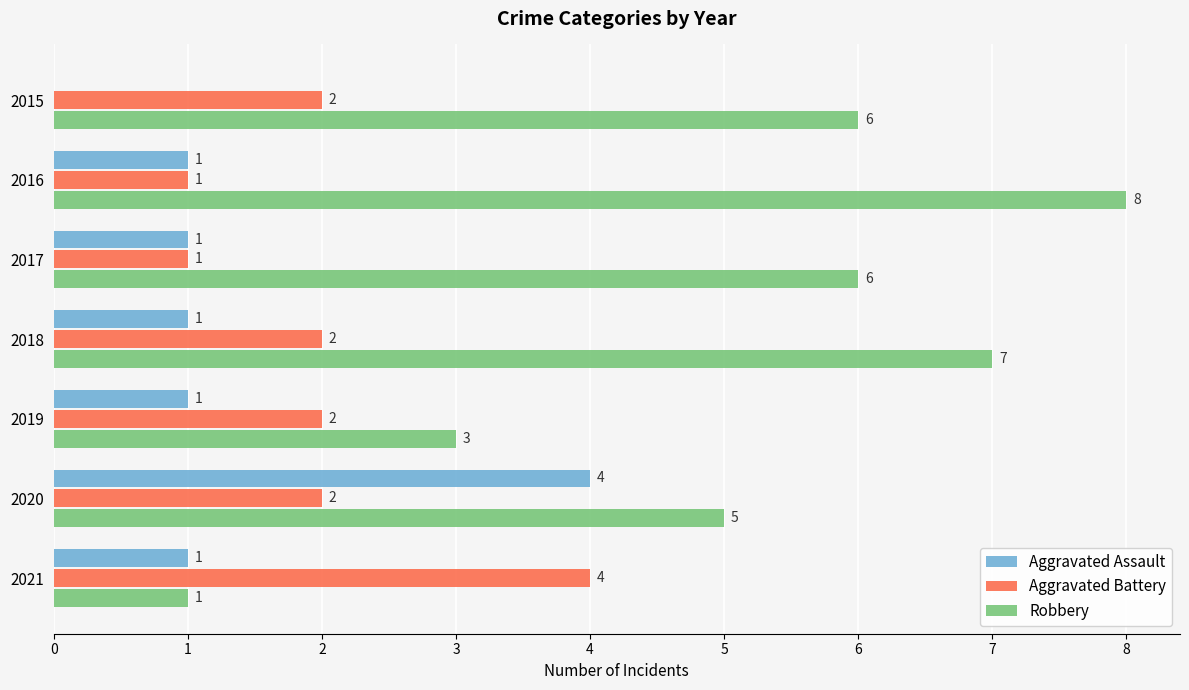

How many categories are shown in the chart?

7